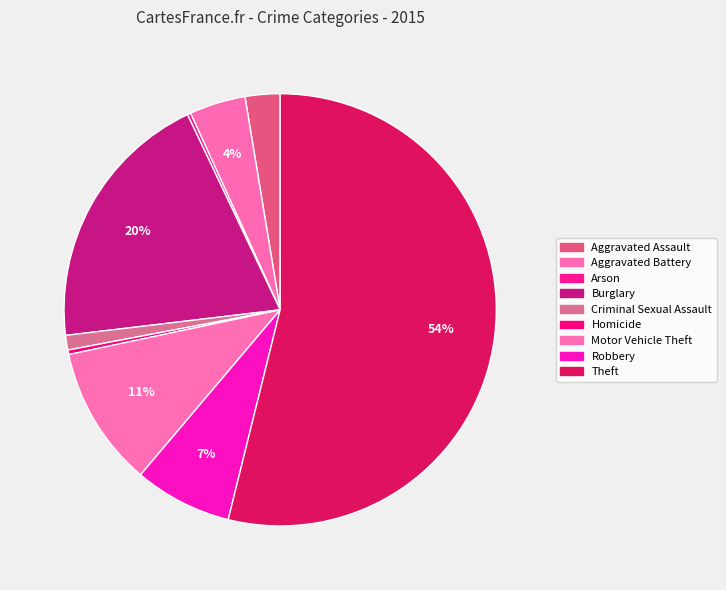

Is there a majority slice in this chart?

Yes